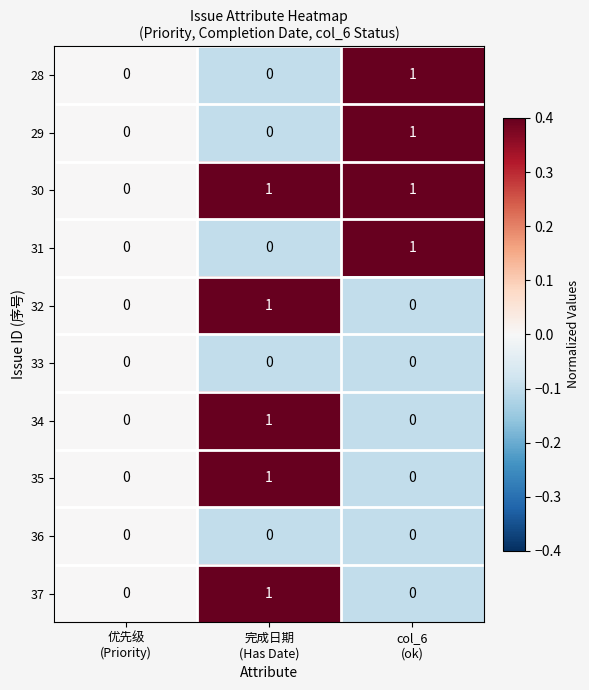

Which series has the largest total across all categories?

30